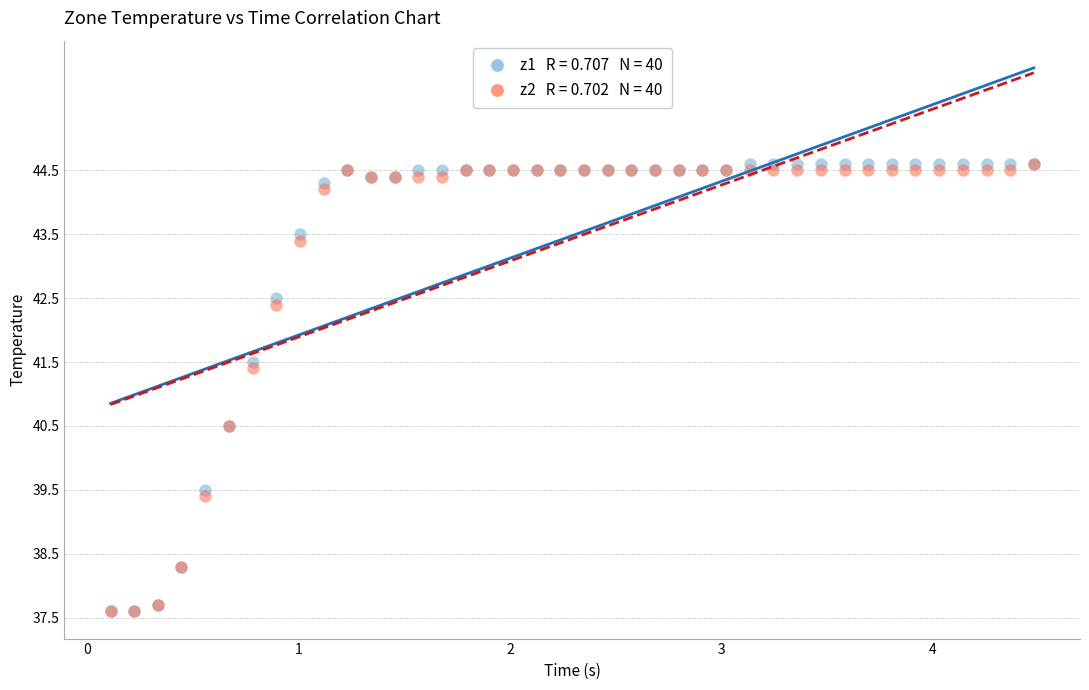

Across all series, what Y value is closest to 41?

41.4